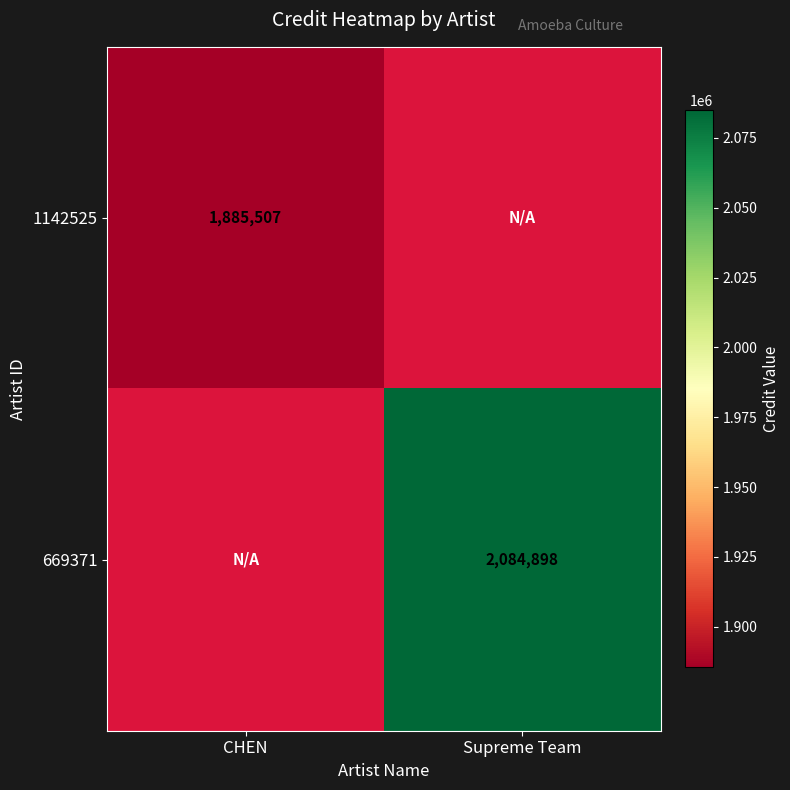

At which category does the chart reach its minimum across all series?

CHEN